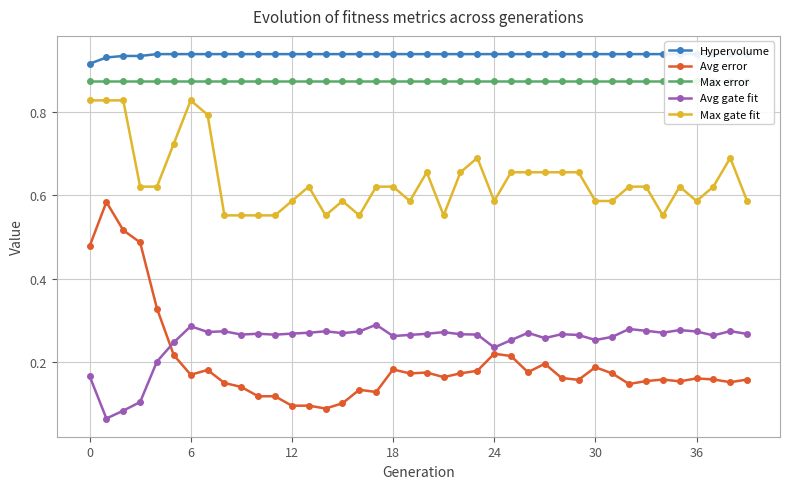

Is it true that Max error equals 0.9 at 17?

True